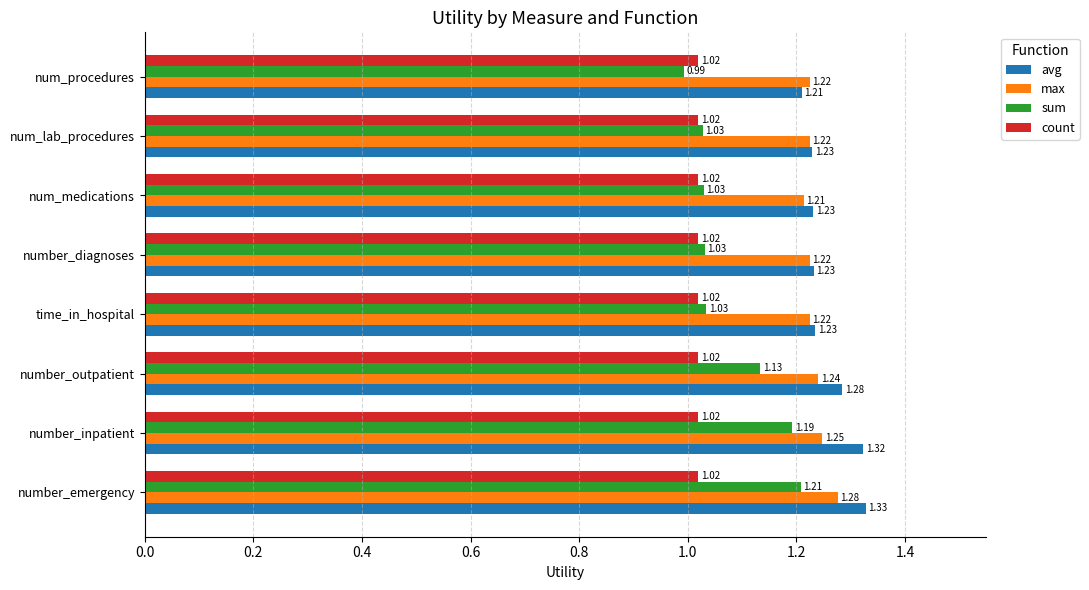

List the series in order of their peak value, highest first.

avg, max, sum, count